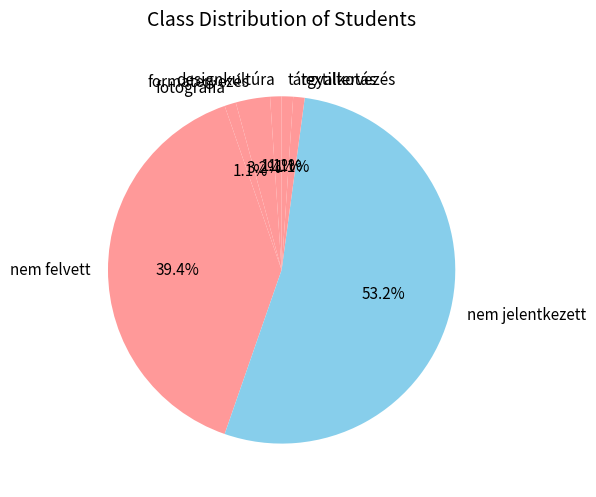

Count the number of slices in the pie.

7